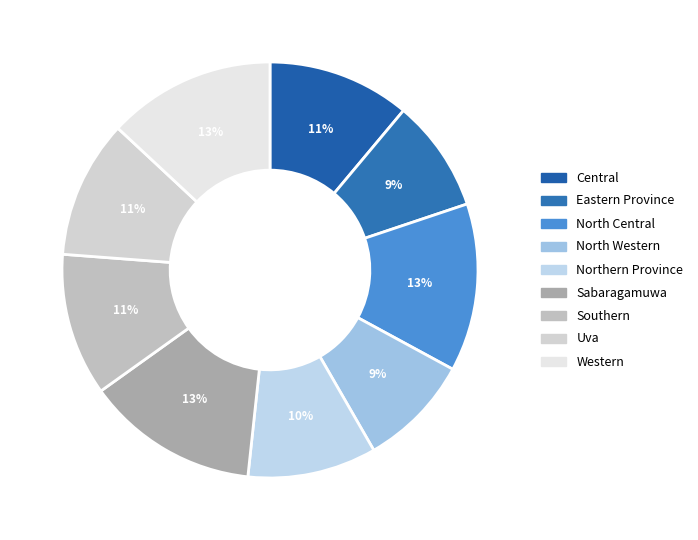

Which category has the smallest portion of the pie?

Eastern Province